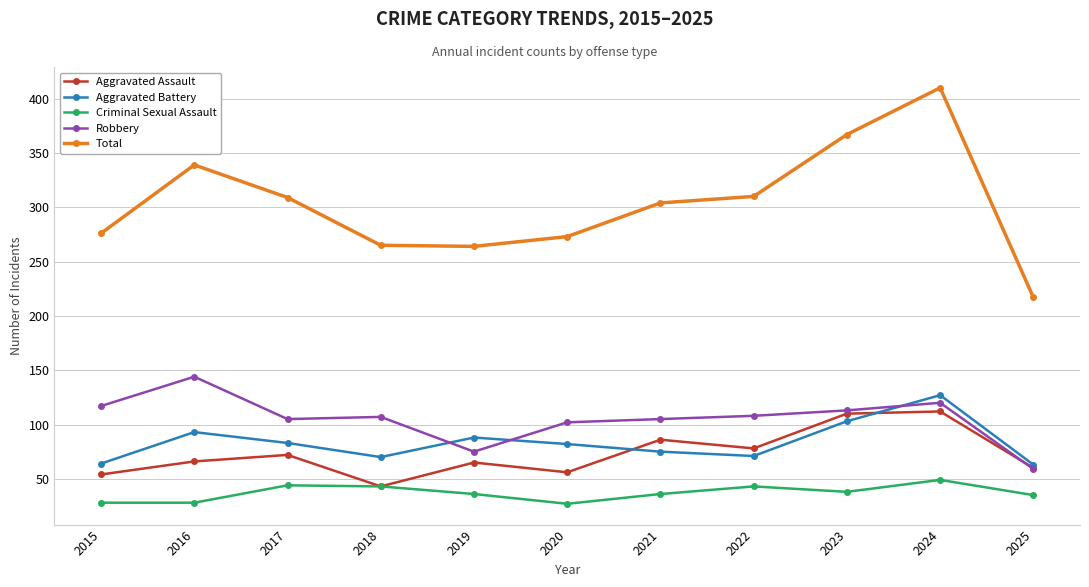

At 2019, list the series in order from smallest to largest.

Criminal Sexual Assault, Aggravated Assault, Robbery, Aggravated Battery, Total